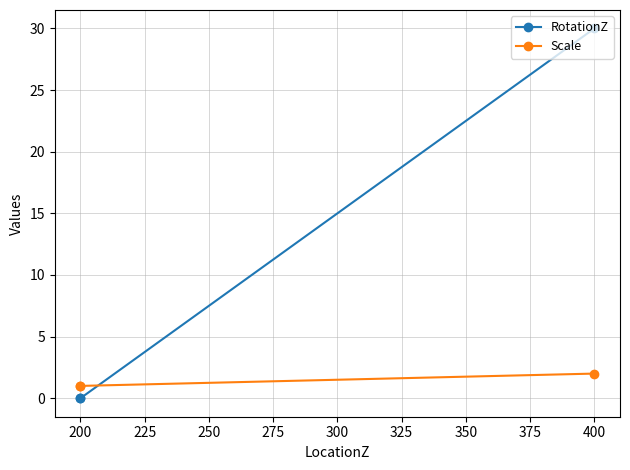

Between 225 and 200, which is larger?

225